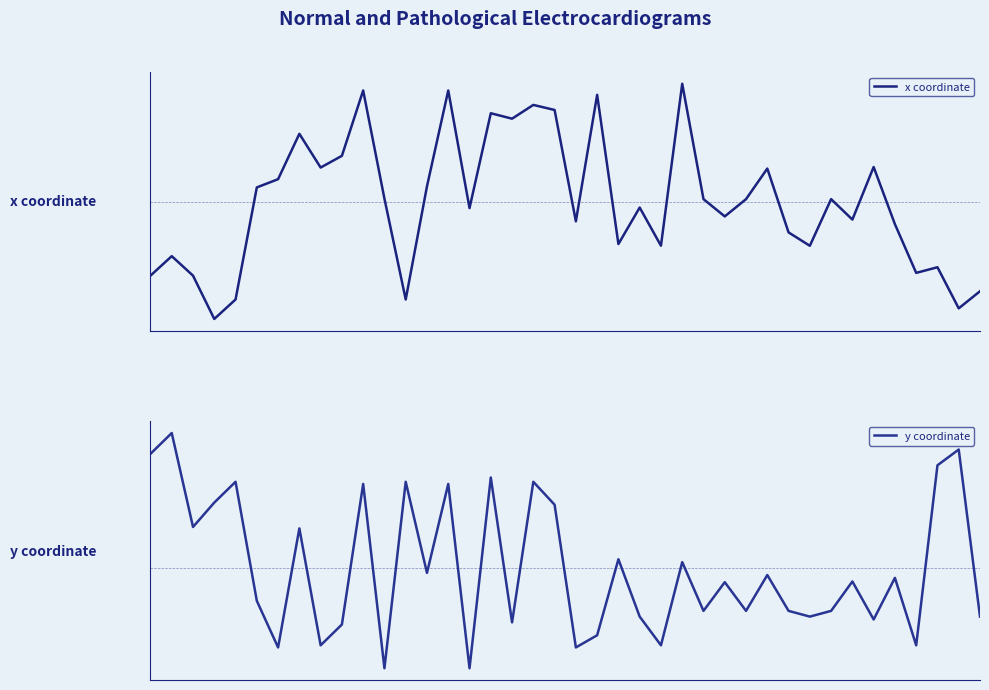

Reading left to right, transcribe all the data shown in this chart.

x coordinate: 0=-1.1	1=-0.8	2=-1.1	3=-1.8	4=-1.5	5=0.2	6=0.4	7=1.0	8=0.5	9=0.7	10=1.7	11=0.1	12=-1.5	13=0.2	14=1.7	15=-0.1	16=1.4	17=1.3	18=1.5	19=1.4	20=-0.3	21=1.6	22=-0.6	23=-0.1	24=-0.7	25=1.8	26=0.0	27=-0.2	28=0.0	29=0.5	30=-0.5	31=-0.7	32=0.0	33=-0.3	34=0.5	35=-0.3	36=-1.1	37=-1.0	38=-1.6	39=-1.4
y coordinate: 0=1.7	1=2.0	2=0.6	3=0.9	4=1.2	5=-0.5	6=-1.1	7=0.6	8=-1.1	9=-0.8	10=1.2	11=-1.4	12=1.2	13=-0.1	14=1.2	15=-1.4	16=1.3	17=-0.8	18=1.2	19=0.9	20=-1.1	21=-1.0	22=0.1	23=-0.7	24=-1.1	25=0.1	26=-0.6	27=-0.2	28=-0.6	29=-0.1	30=-0.6	31=-0.7	32=-0.6	33=-0.2	34=-0.7	35=-0.1	36=-1.1	37=1.5	38=1.7	39=-0.7